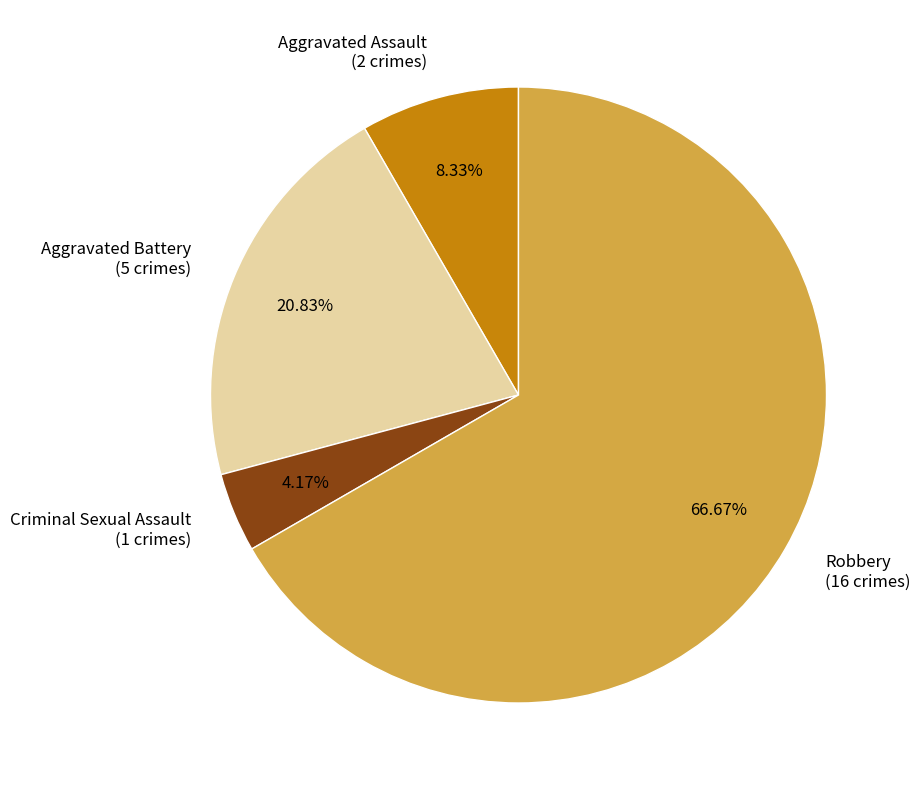

To the nearest percent, what portion does Aggravated Assault represent?

8%